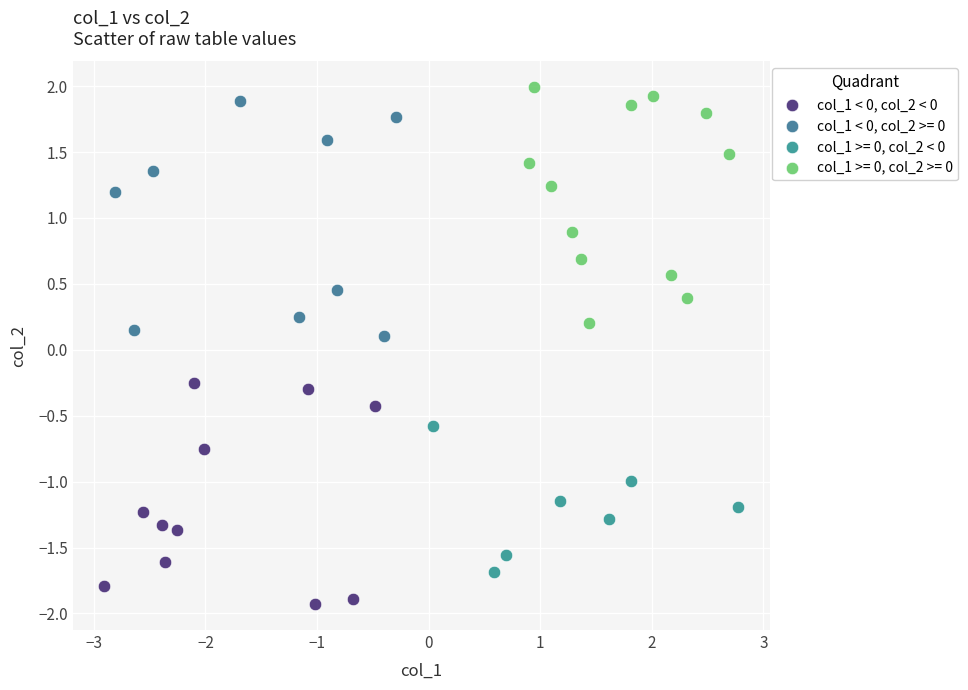

Which series reaches the minimum Y coordinate?

col_1 < 0, col_2 < 0